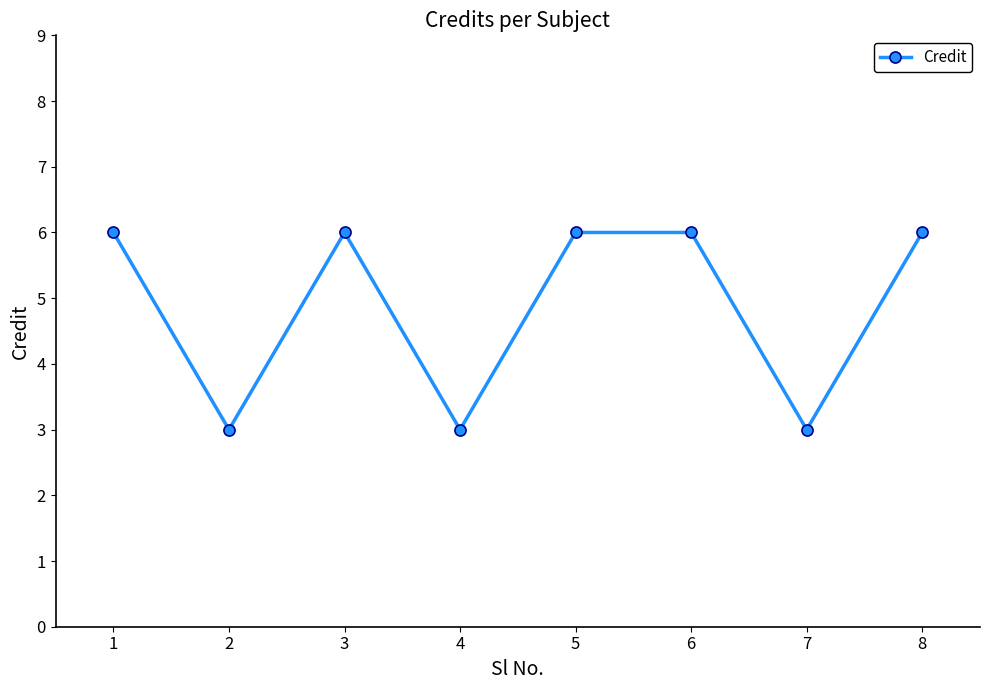

Reading left to right, what are all the values shown in this chart?

1=6	2=3	3=6	4=3	5=6	6=6	7=3	8=6